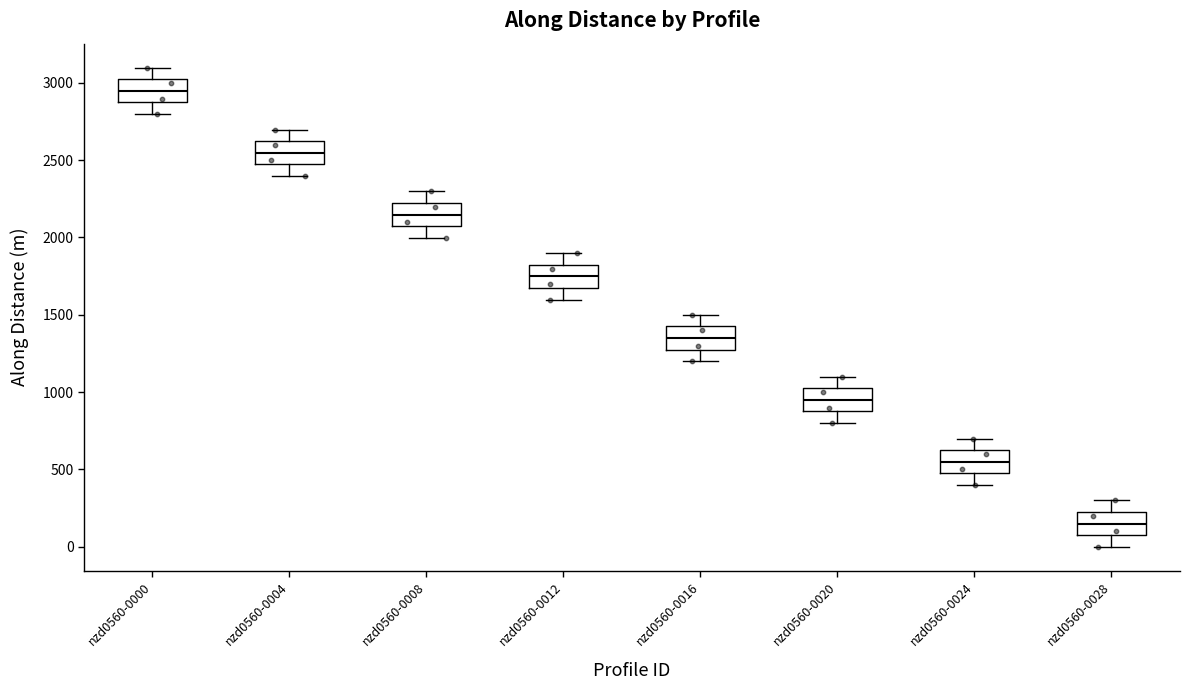

Which box's median line is the lowest?

nzd0560-0028